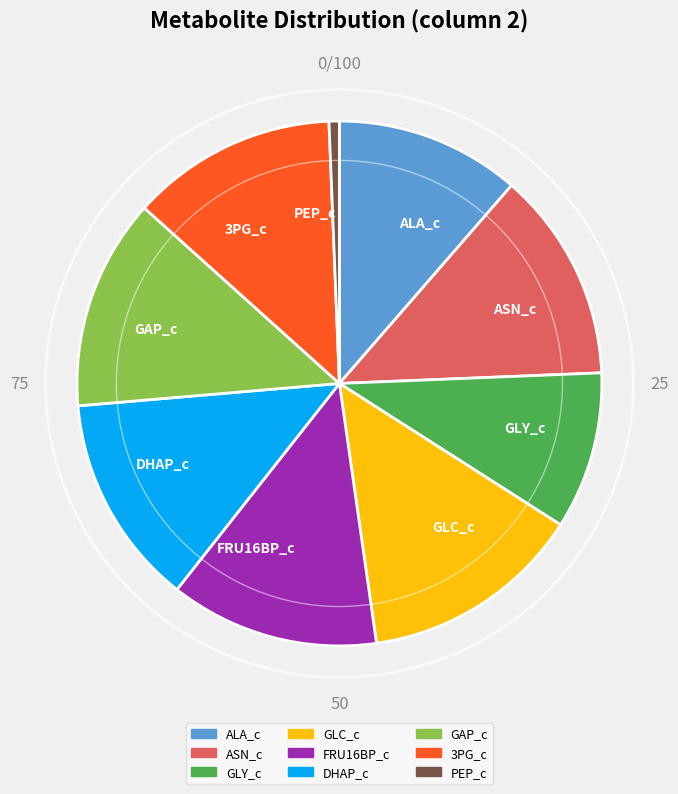

Does FRU16BP_c account for over 50% of the chart?

No